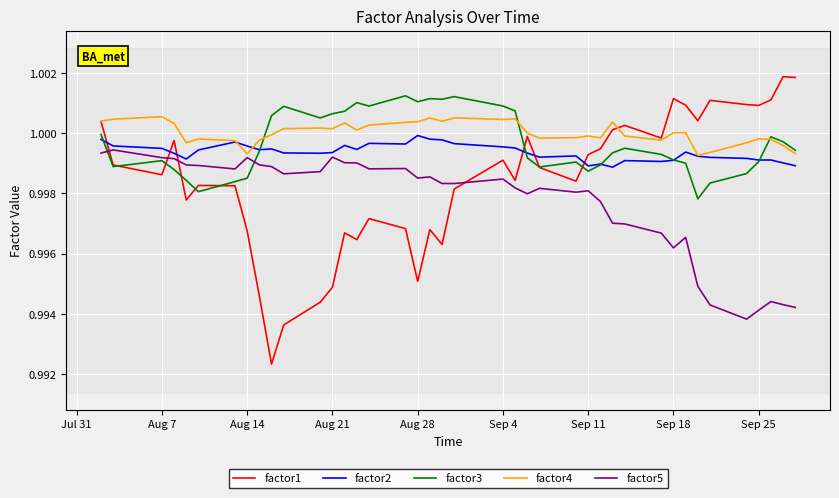

True or false: factor5 and factor1 cross at least once.

True